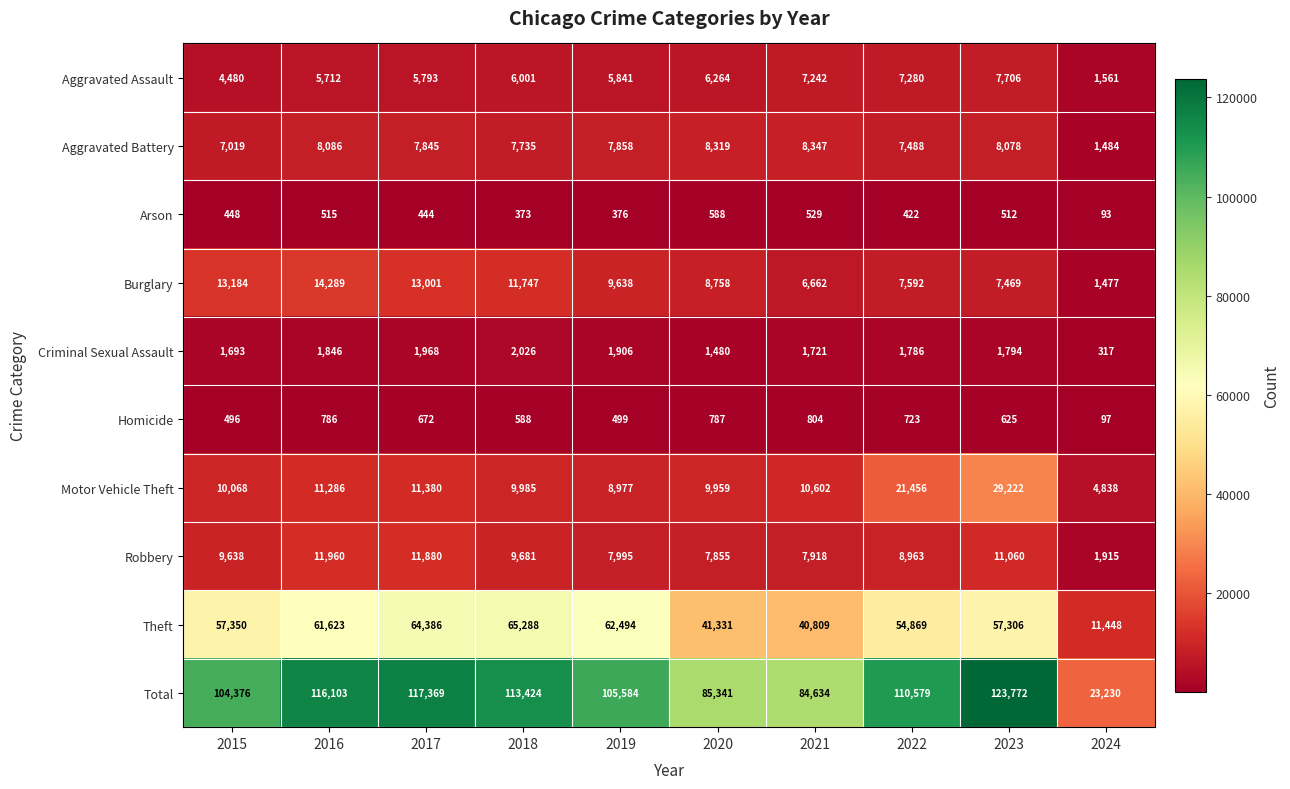

What is the difference between the Arson values at 2020 and 2016?

73